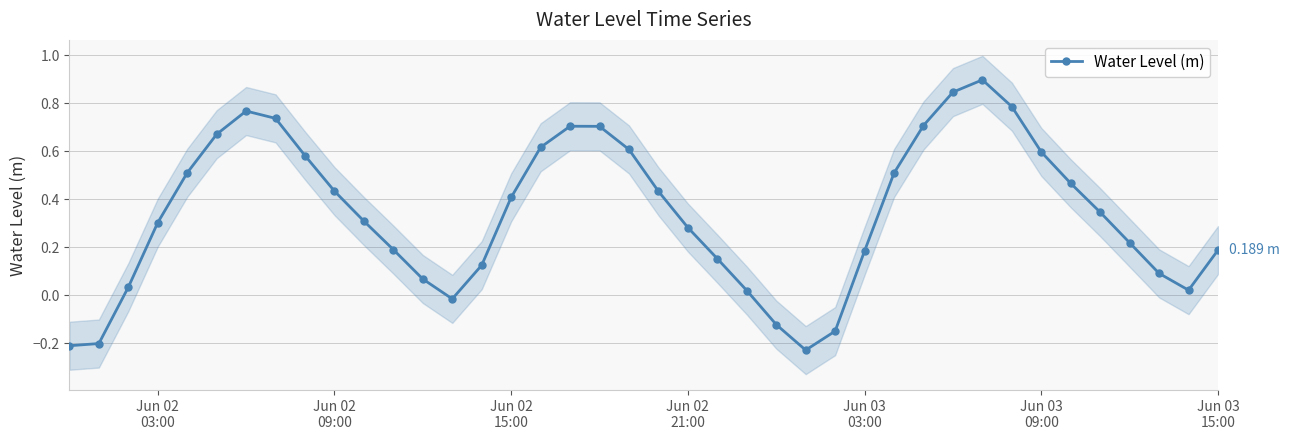

True or false: Water Level (m) has more than 1 points higher than both neighbors.

True